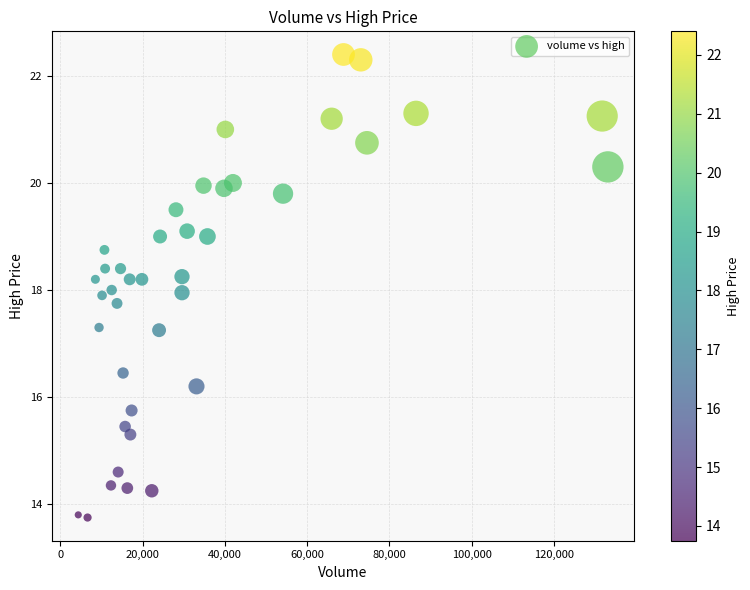

What is the range of X values (max minus min)?

128748.0